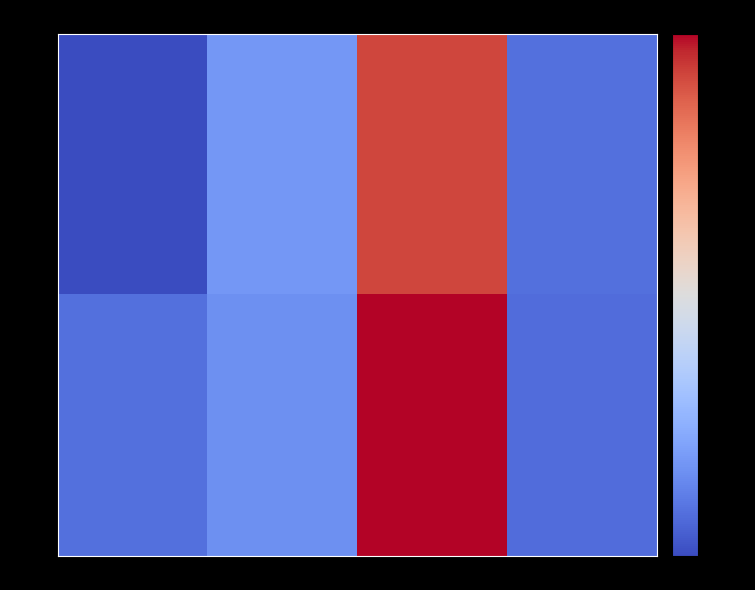

Which has a higher value, col_6 or col_3?

col_6